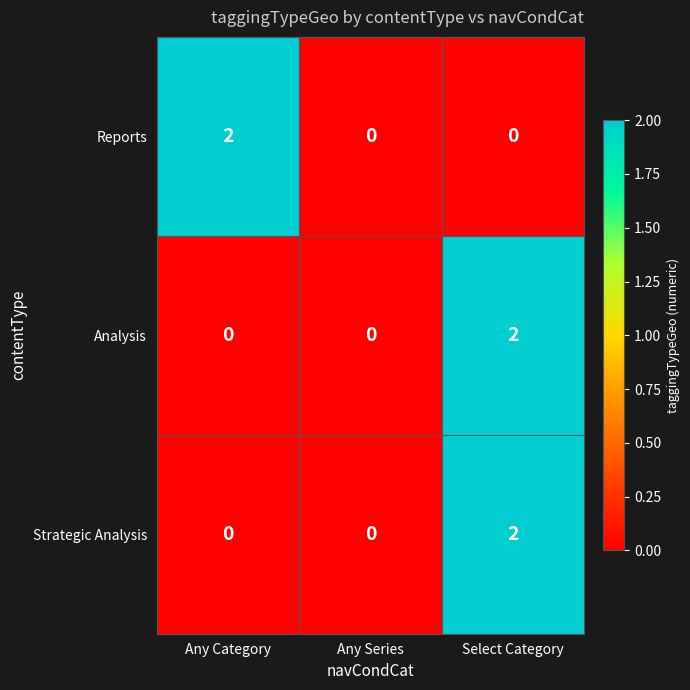

Reading left to right, transcribe all the data shown in this chart.

Reports: Any Category=2	Any Series=0	Select Category=0
Analysis: Any Category=0	Any Series=0	Select Category=2
Strategic Analysis: Any Category=0	Any Series=0	Select Category=2